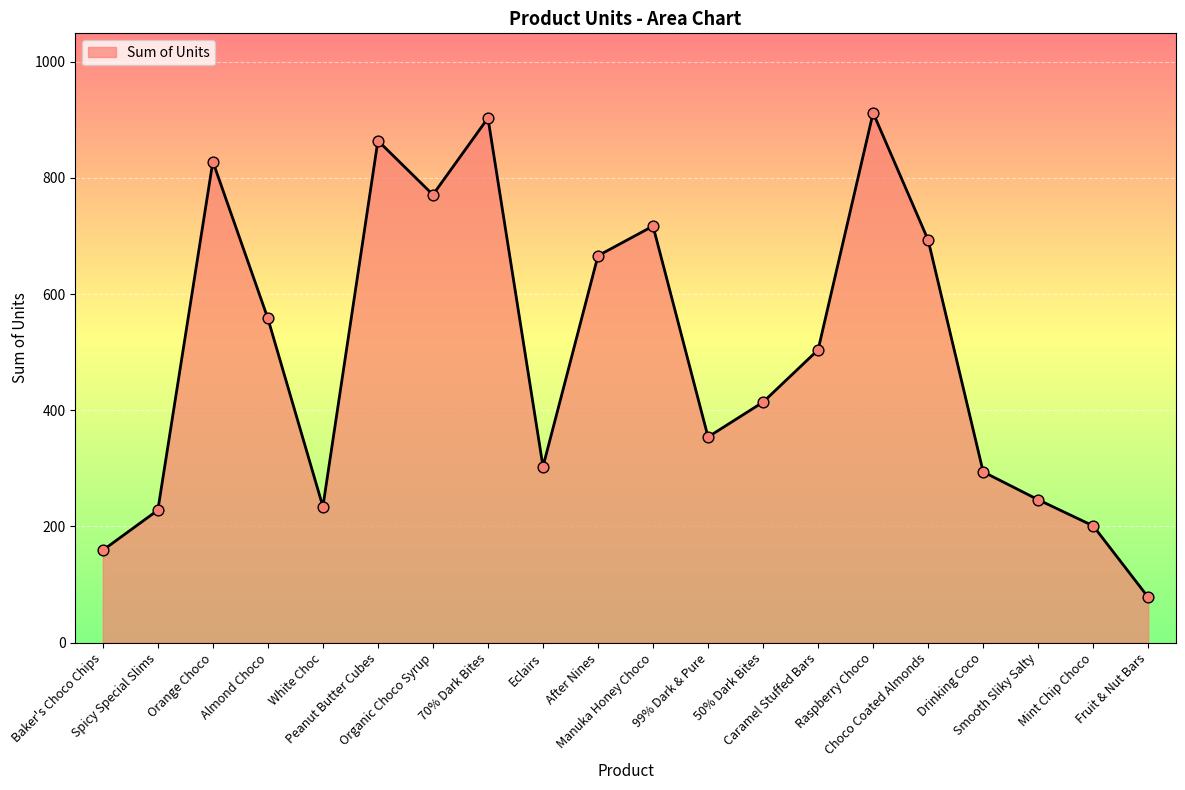

Between 99% Dark & Pure and Eclairs, which is larger?

99% Dark & Pure